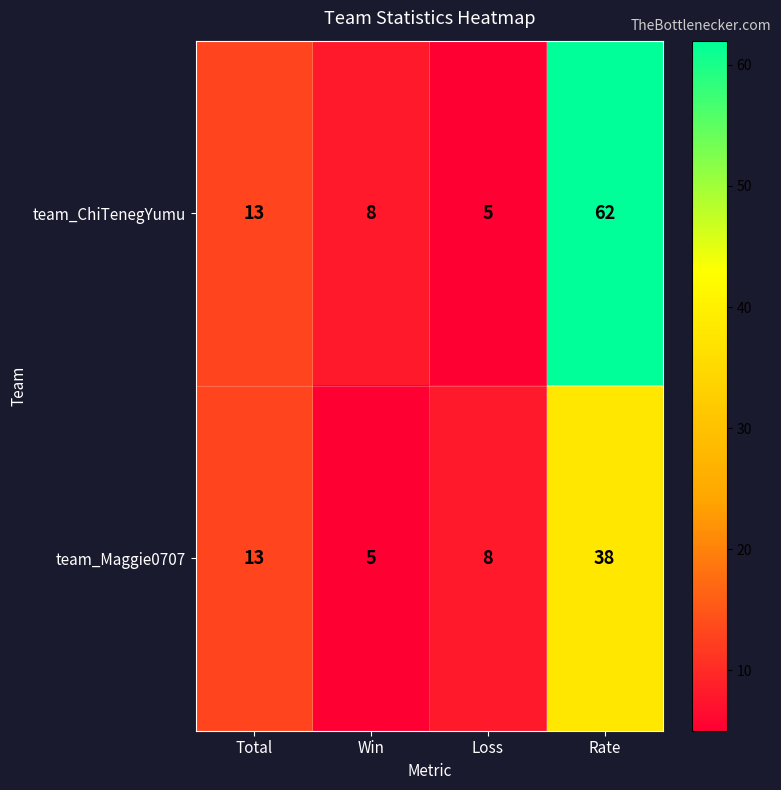

The team_Maggie0707 series shows 5 at Win. True or false?

True